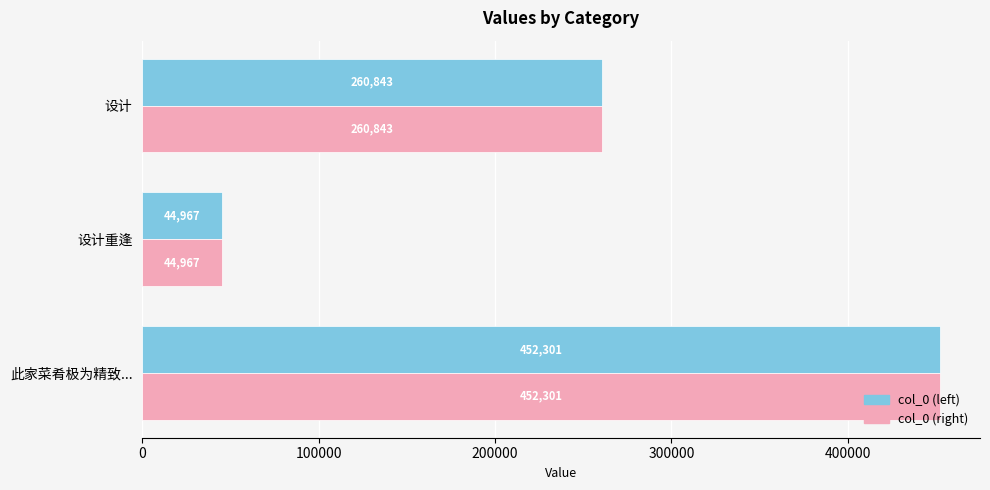

What is the total value across all series at 设计?

521686